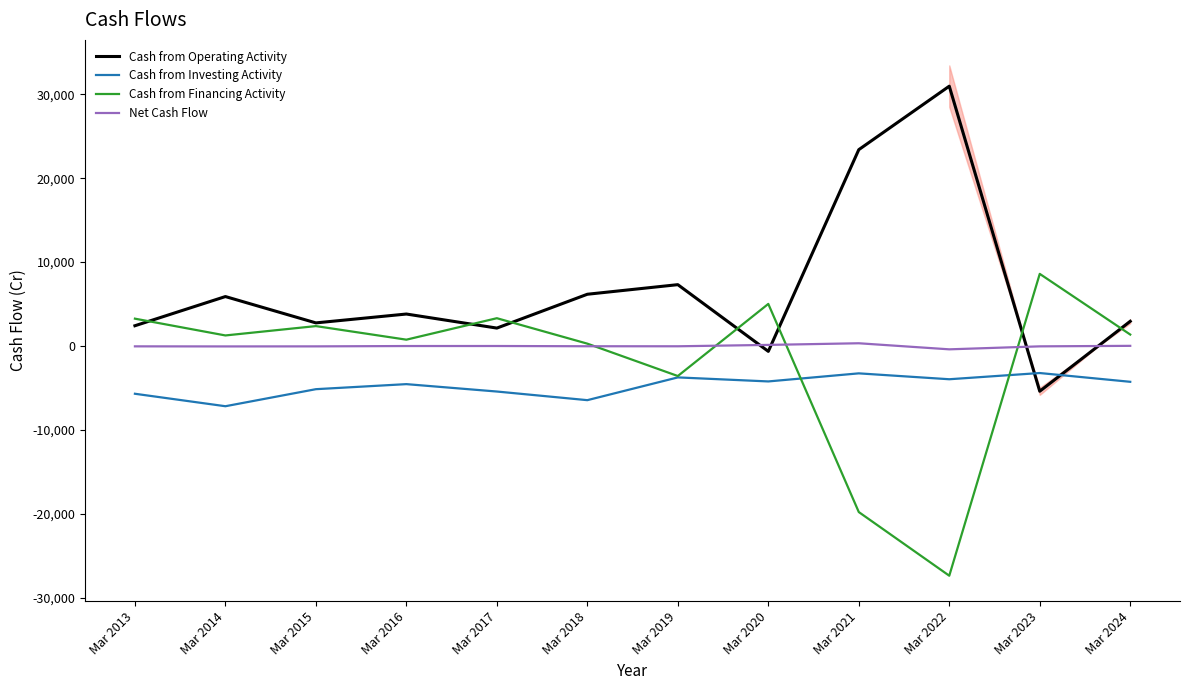

What are all the series names shown in the legend?

Cash from Operating Activity, Cash from Investing Activity, Cash from Financing Activity, Net Cash Flow